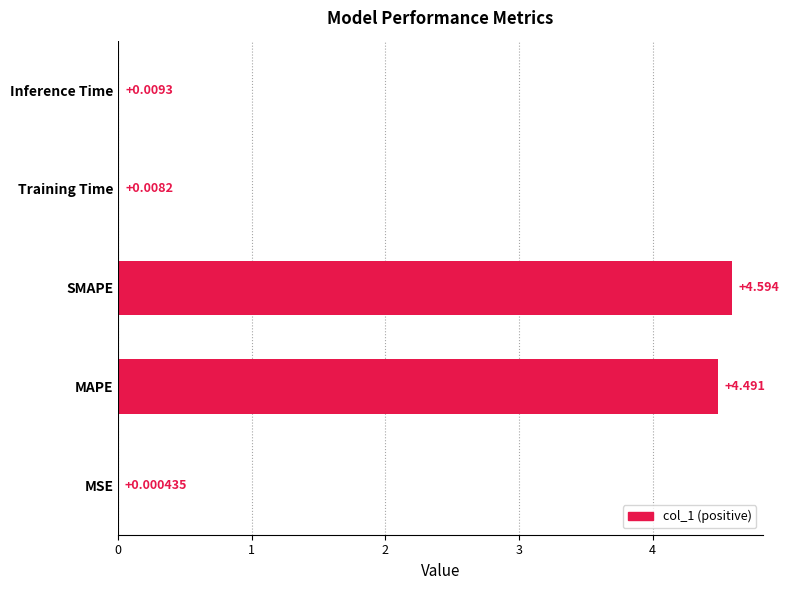

At which category does the chart reach its peak across all series?

SMAPE